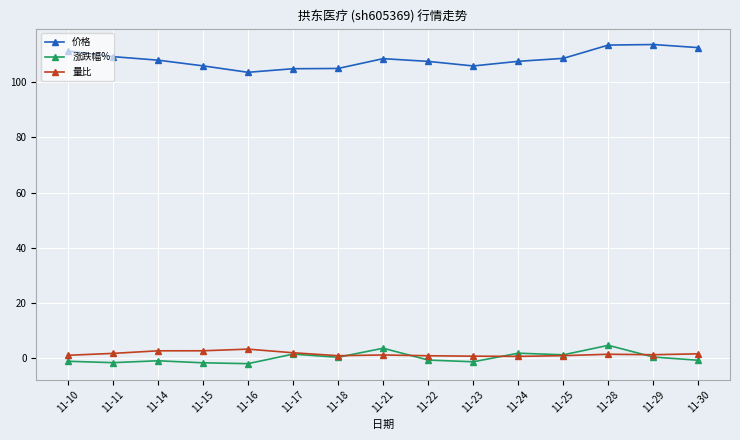

Which series has the widest spread of values?

价格